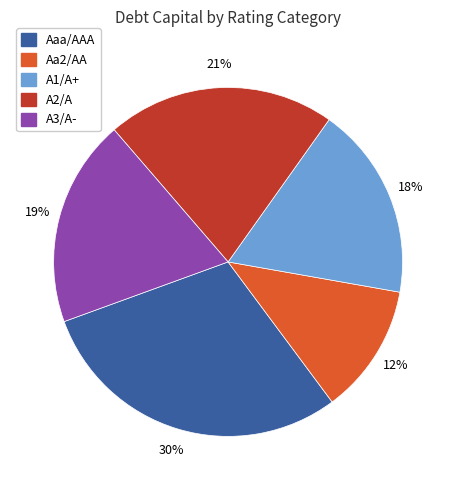

To the nearest percent, what is the average slice percentage?

20%